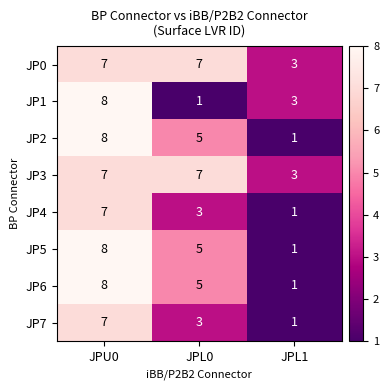

What is the sum of the JP6 values at JPL1 and JPU0?

9